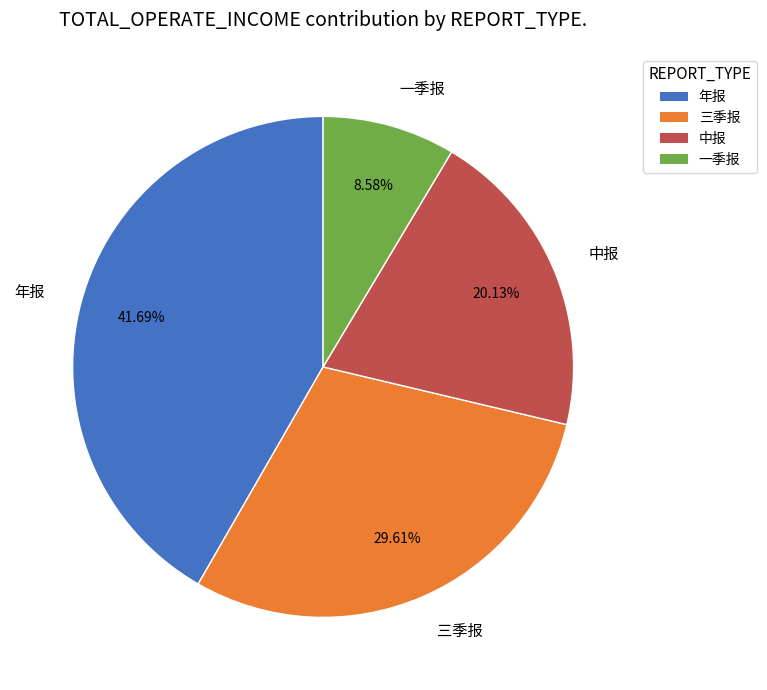

How much of the chart is everything except 一季报?

91.4%